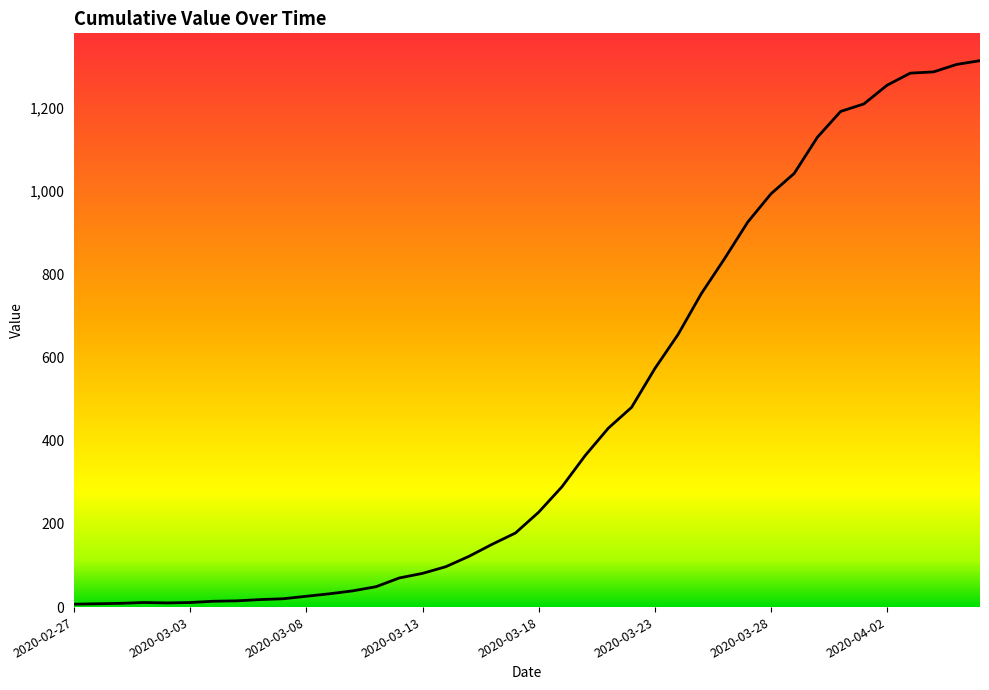

What is the greatest value displayed?

1313